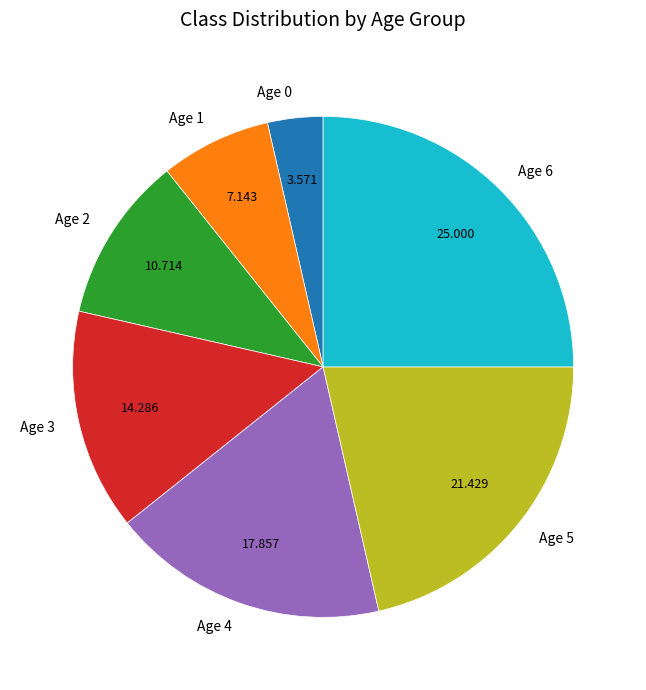

Which category has the smallest portion of the pie?

Age 0